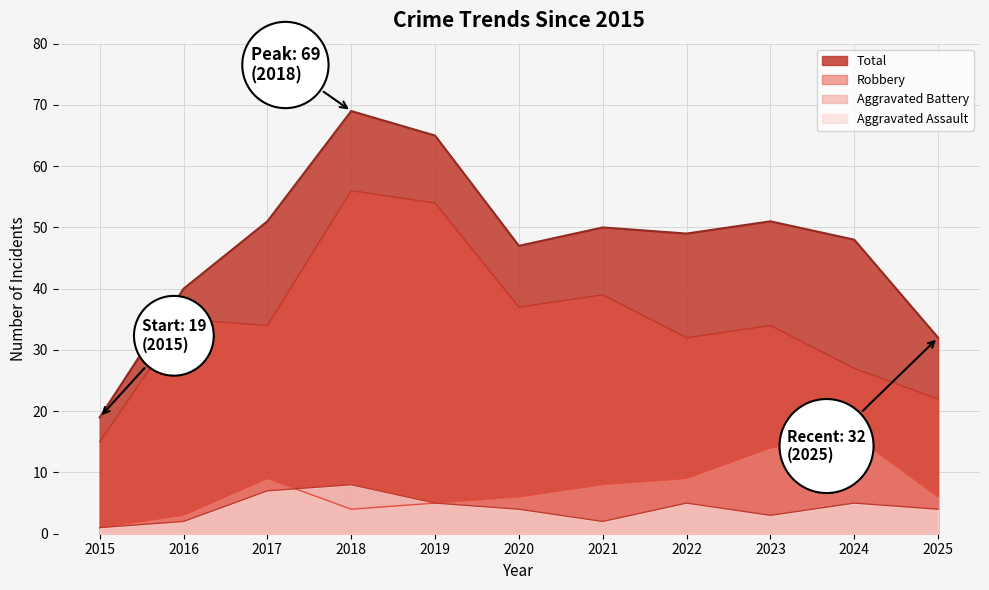

How many data points in Robbery are above 34?

5